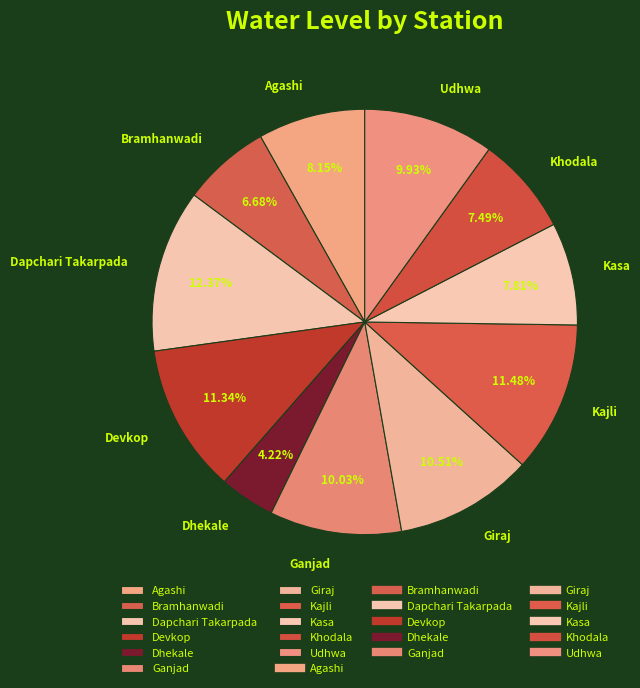

Which has a higher value, Khodala or Agashi?

Agashi